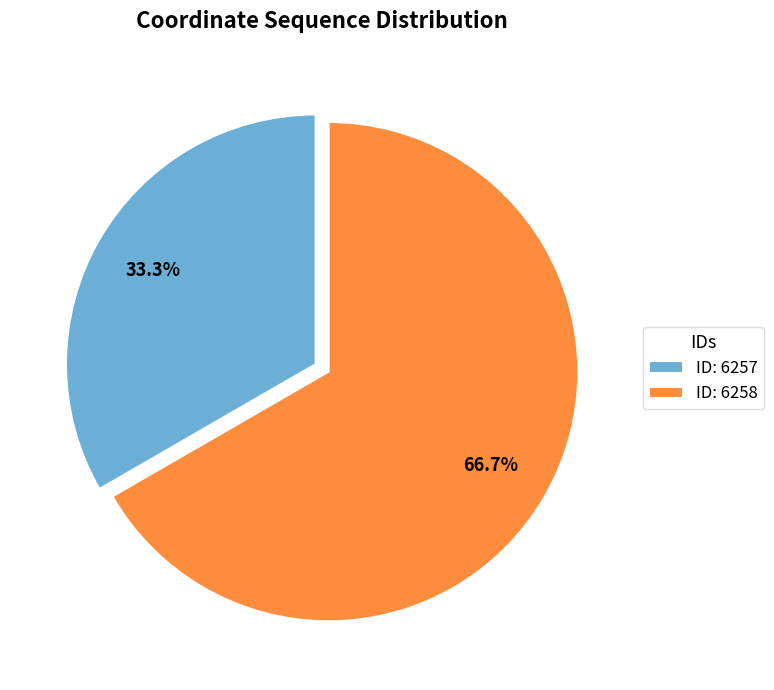

Count the number of slices in the pie.

2